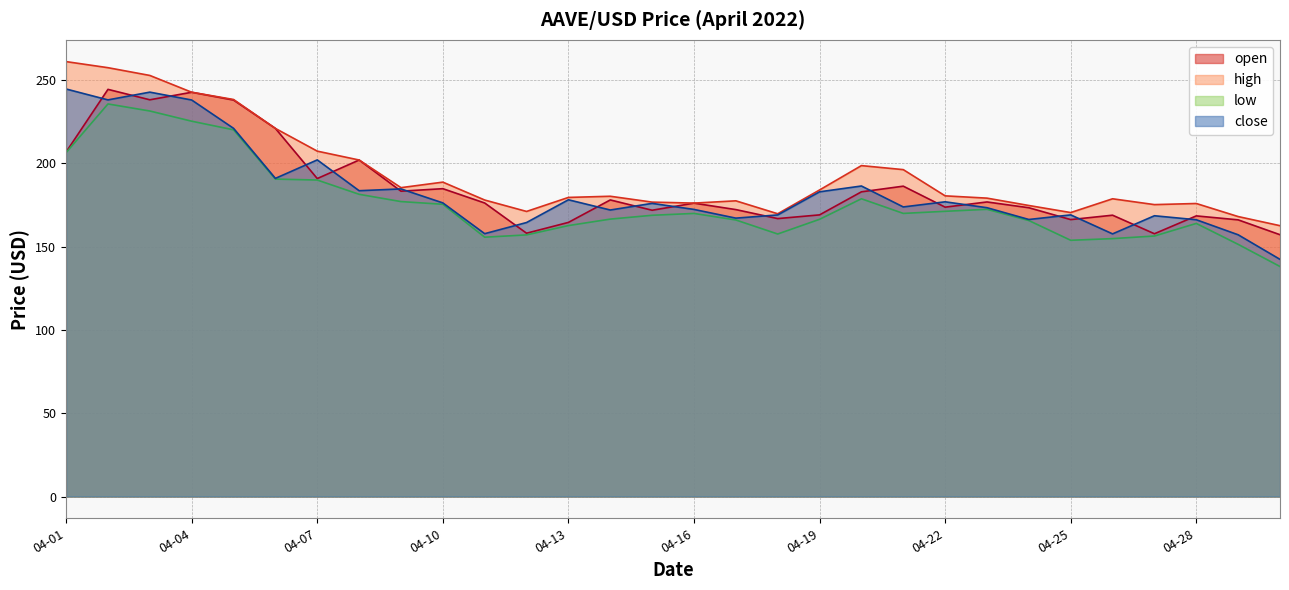

Is the value of open at 04-19 greater than the value of high at 04-01?

No